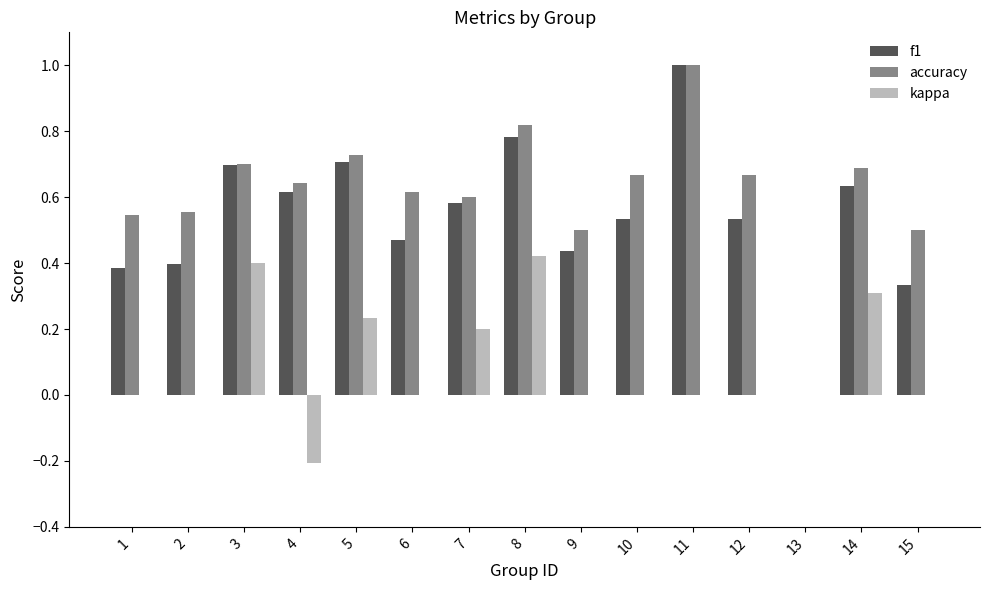

The value of accuracy at 1 is 0.5. True or false?

True